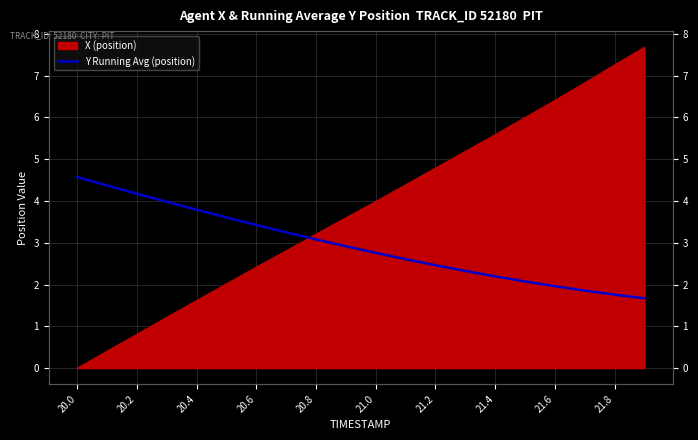

Reading left to right, extract all data points from this chart.

4.6	4.4	4.2	4.0	3.8	3.6	3.4	3.2	3.1	2.9	2.8	2.6	2.5	2.3	2.2	2.1	2.0	1.9	1.8	1.7